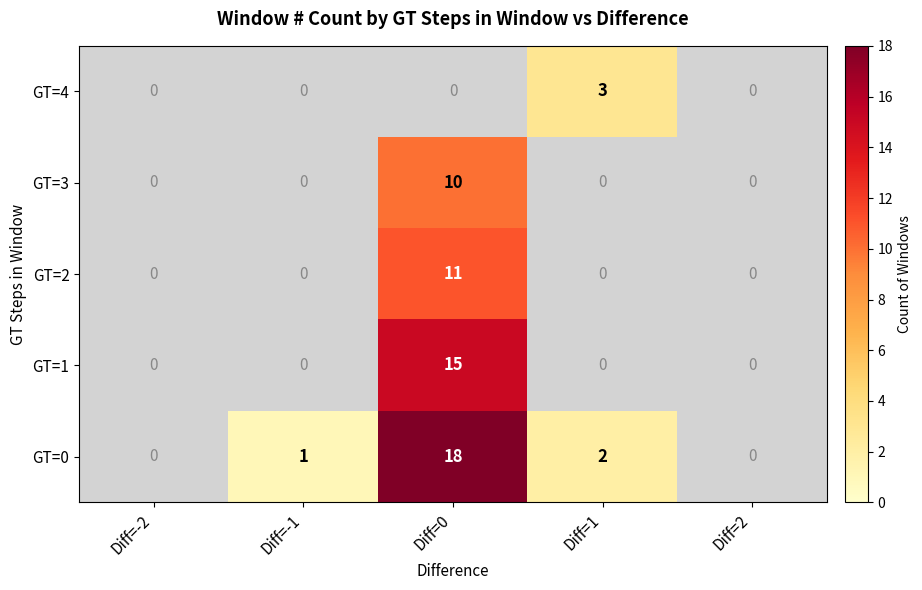

Is it true that GT=0 equals 1 at Diff=-1?

True